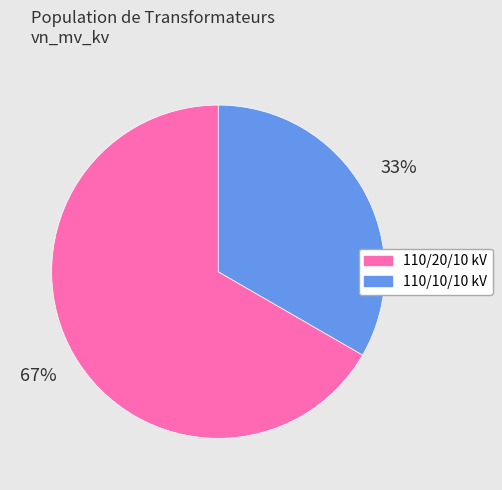

To the nearest percent, what is the average slice percentage?

50%